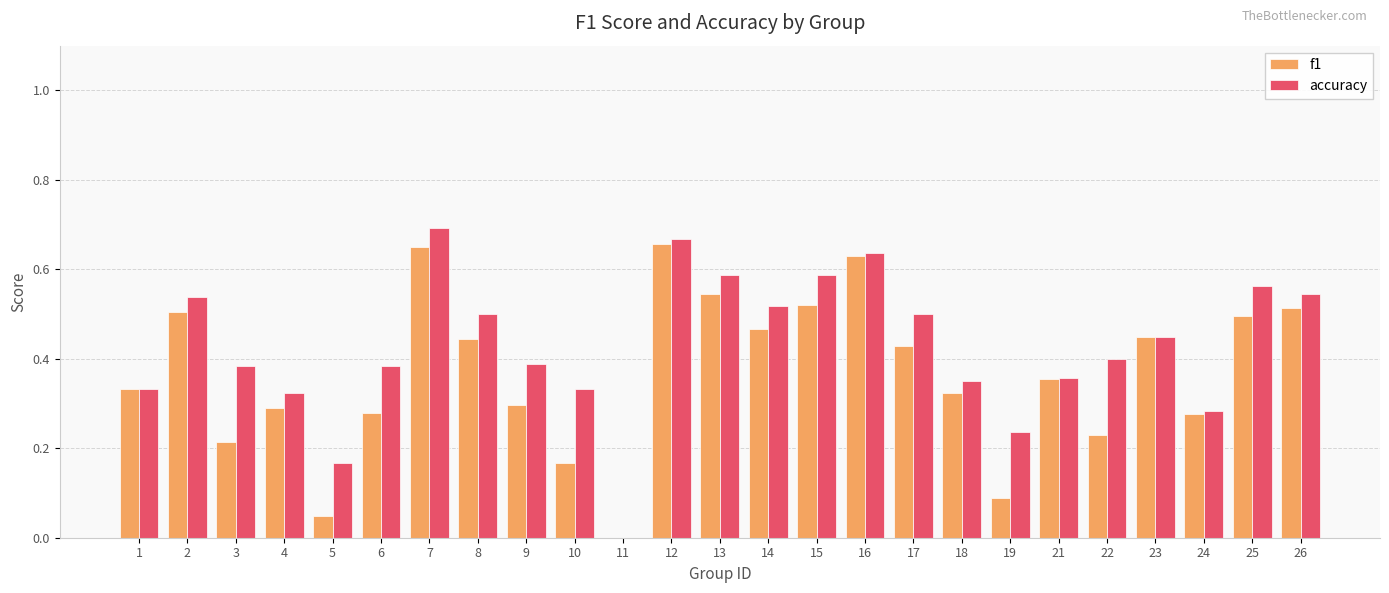

Is the value of accuracy at 18 greater than the value of f1 at 10?

Yes